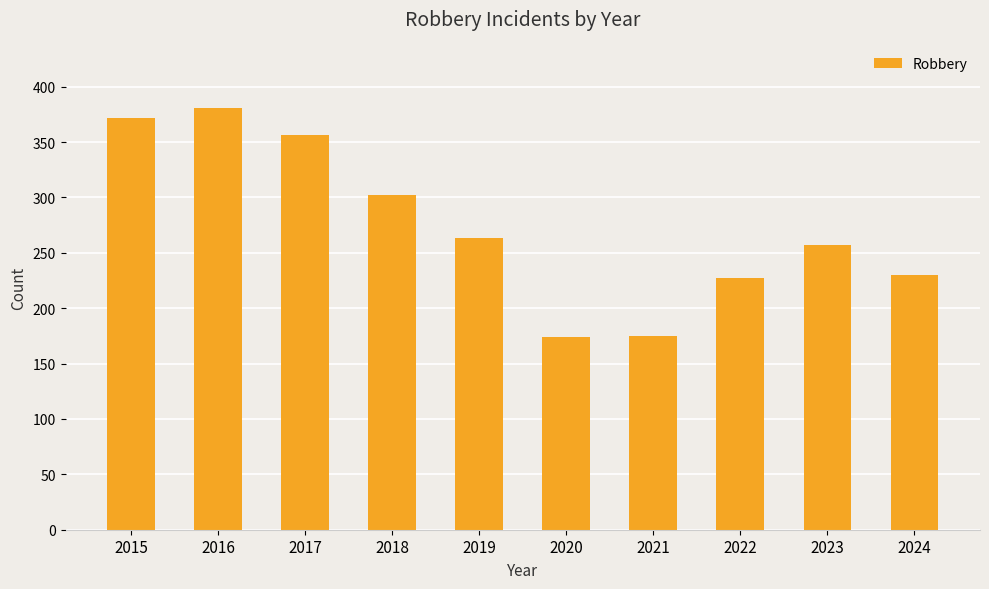

What is the change in value from 2017 to 2023?

-99